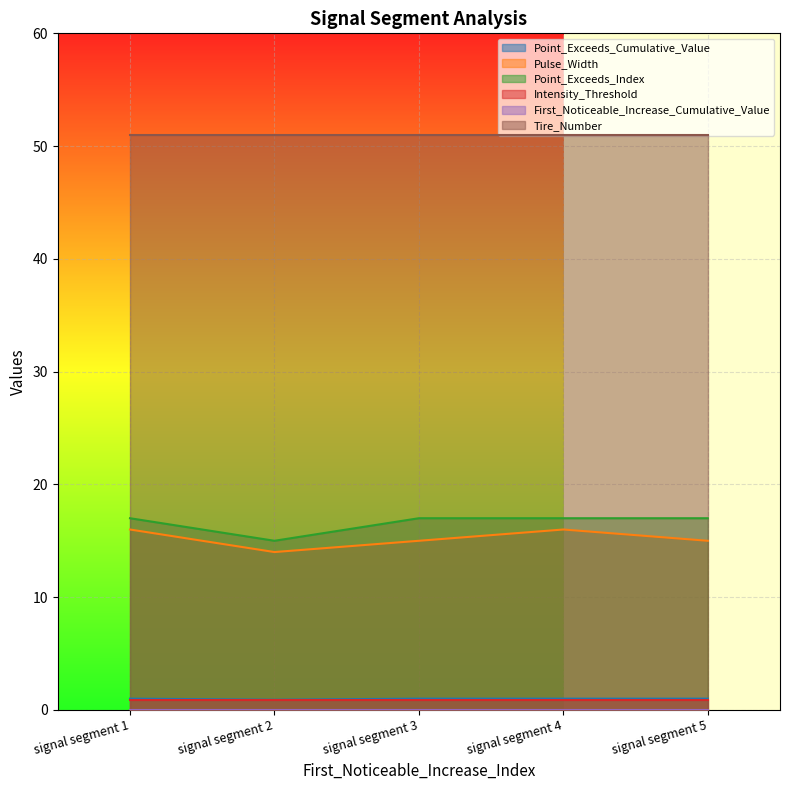

True or false: Point_Exceeds_Index and Point_Exceeds_Cumulative_Value intersect in this chart.

False